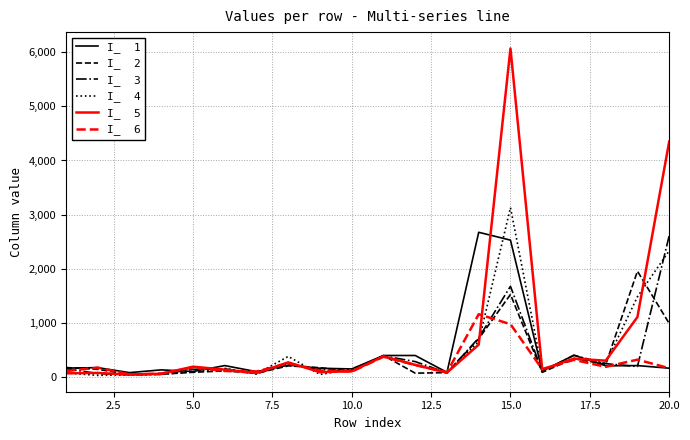

At which category is the sum across all series the highest?

15.0